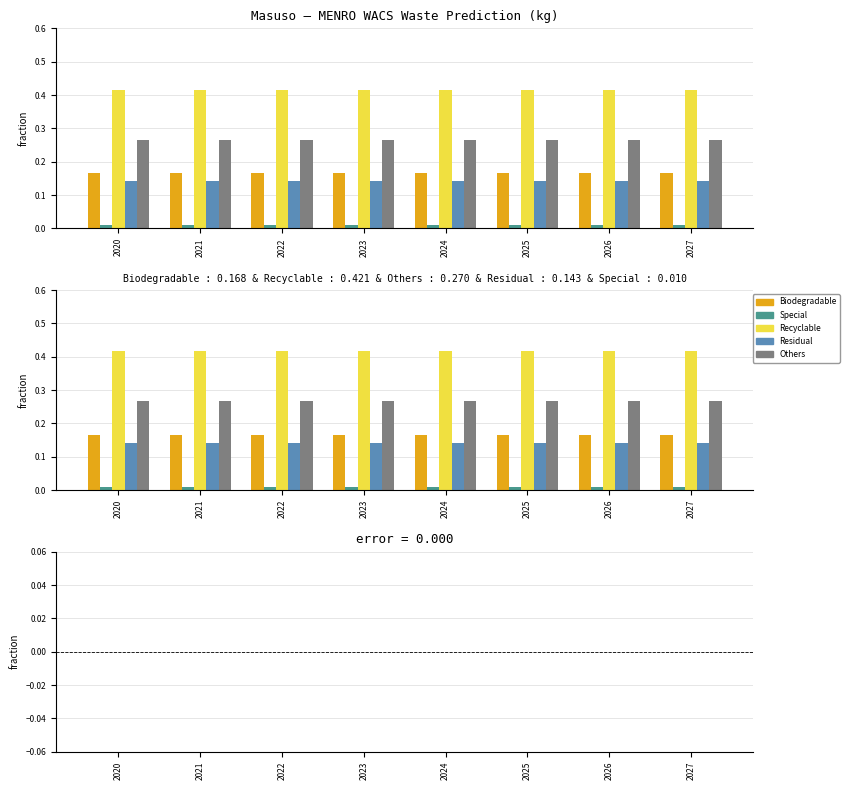

Which category has the lowest value across all series?

2026